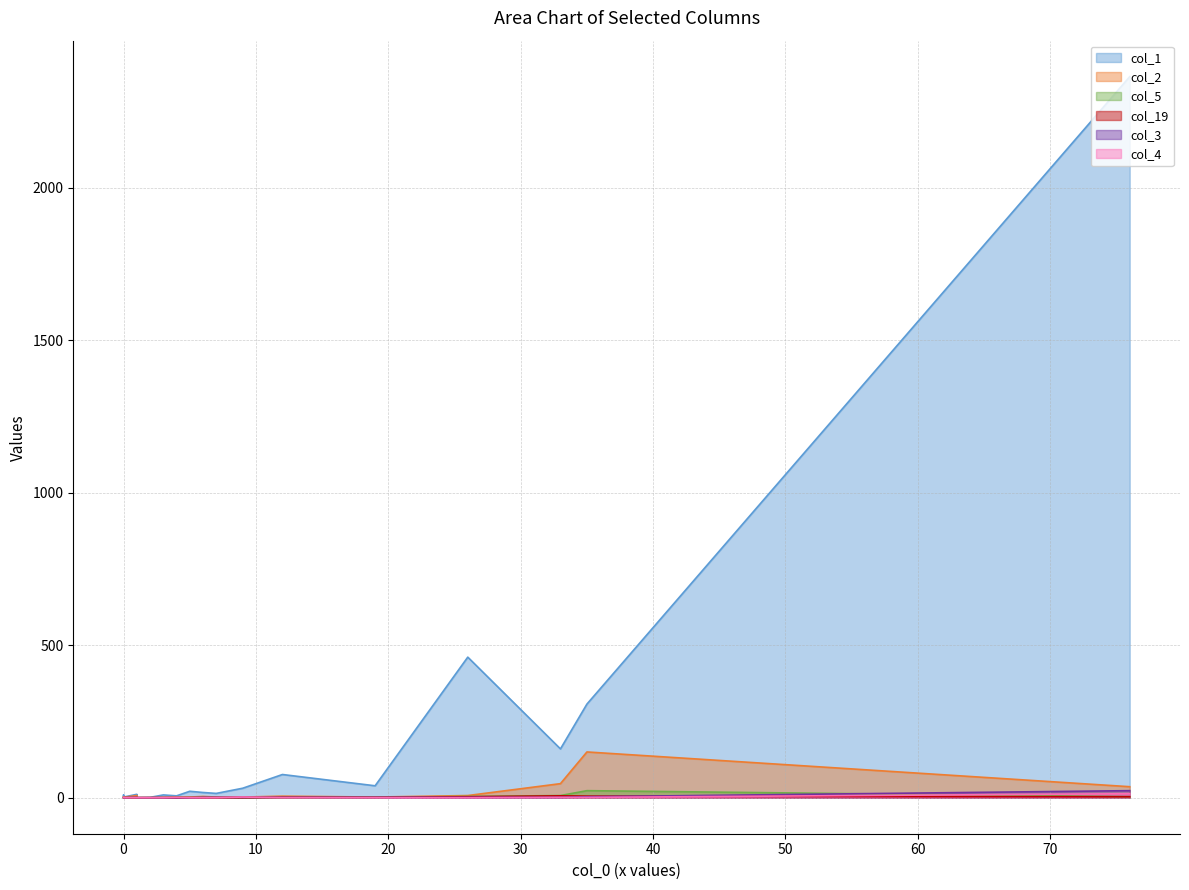

Reading right to left, transcribe all the data shown in this chart.

col_1 line: 2365	307	160	461	39	76	31	14	17	21	6	9	1	0	9	4	11	2	9	4
col_2 line: 36	150	46	7	2	5	2	2	4	2	2	1	0	0	4	1	7	1	3	1
col_5 line: 3	23	7	4	1	0	0	0	1	0	1	0	0	0	0	0	0	0	0	0
col_19 line: 3	5	6	3	1	1	0	0	0	0	0	0	0	0	0	0	0	0	0	0
col_3 line: 23	3	1	1	1	1	1	1	1	0	0	0	0	0	0	0	1	0	0	0
col_4 line: 13	1	1	0	0	0	2	0	0	0	1	0	0	0	0	0	0	0	0	1